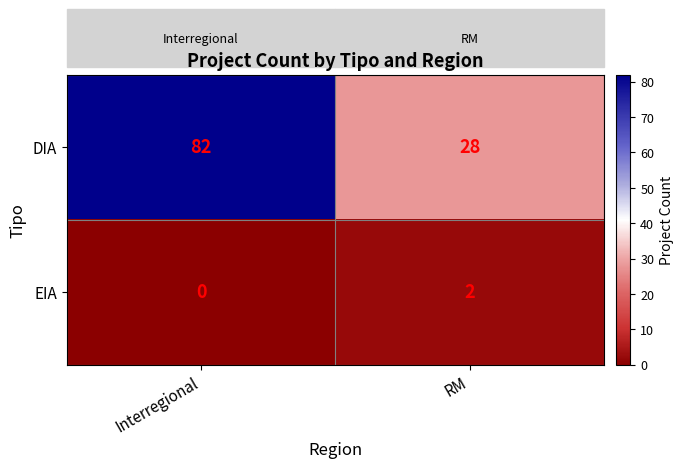

What is the total value across all series at Interregional?

82